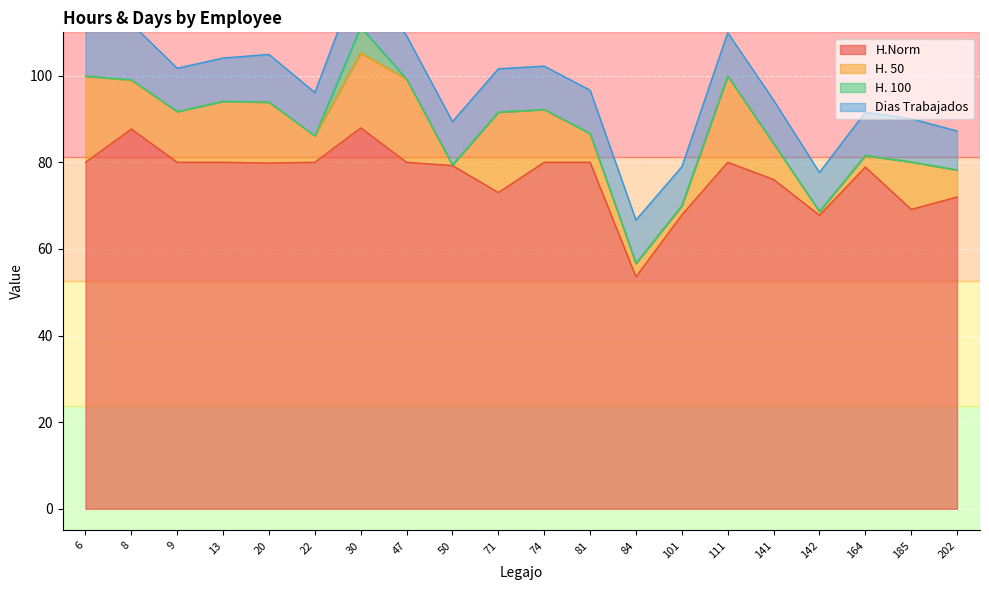

True or false: H. 100 has a value of 2.1 at 6.

False